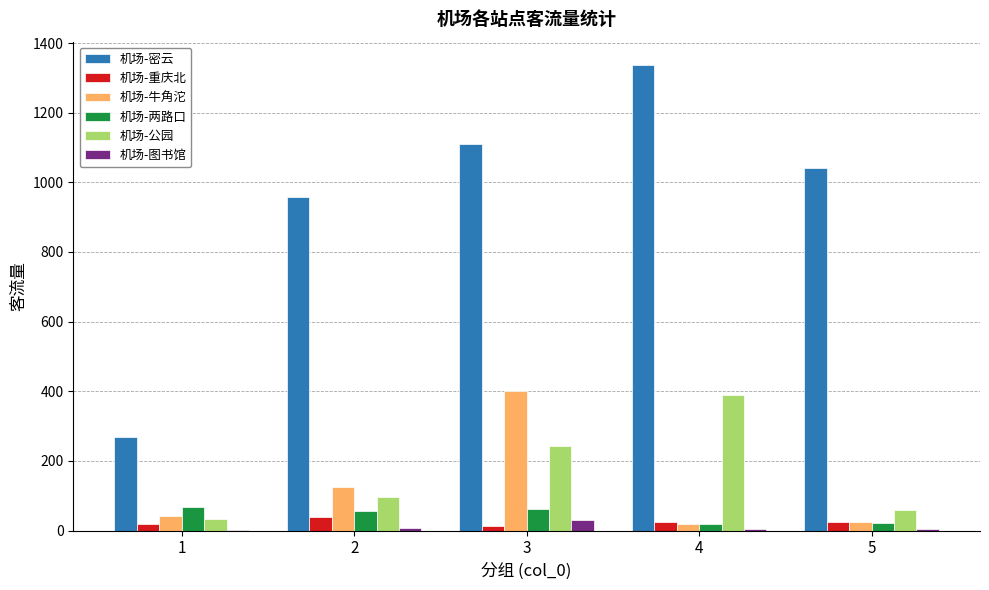

How many series are shown in this chart?

6